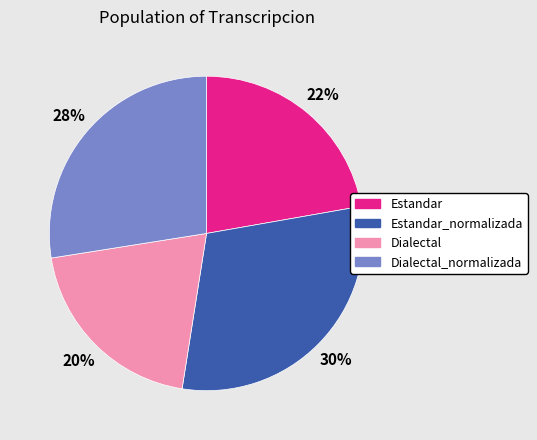

To the nearest percent, what percentage of the pie is Dialectal_normalizada?

28%